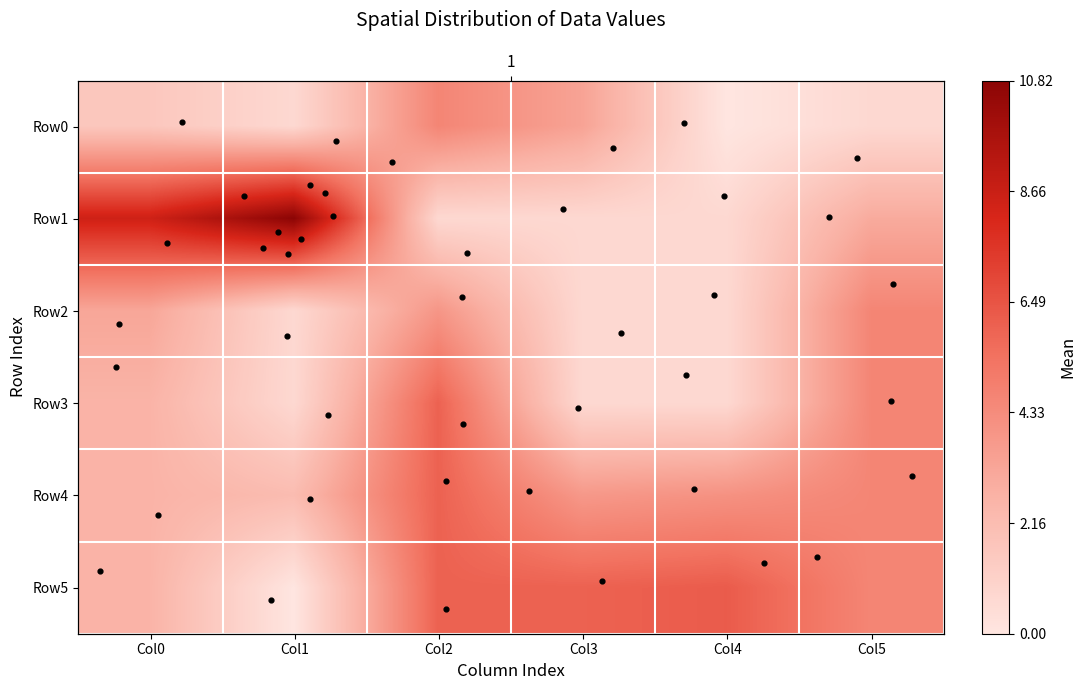

List the series in order of their peak value, highest first.

Row1, Row5, Row3, Row4, Row0, Row2